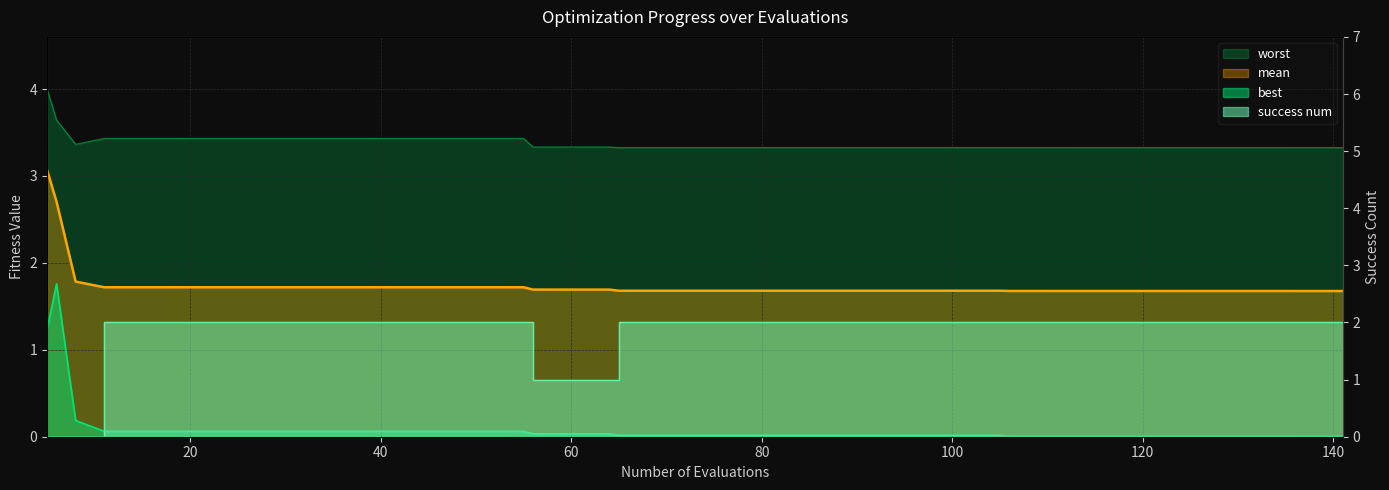

True or false: success_num and best cross at least once.

True